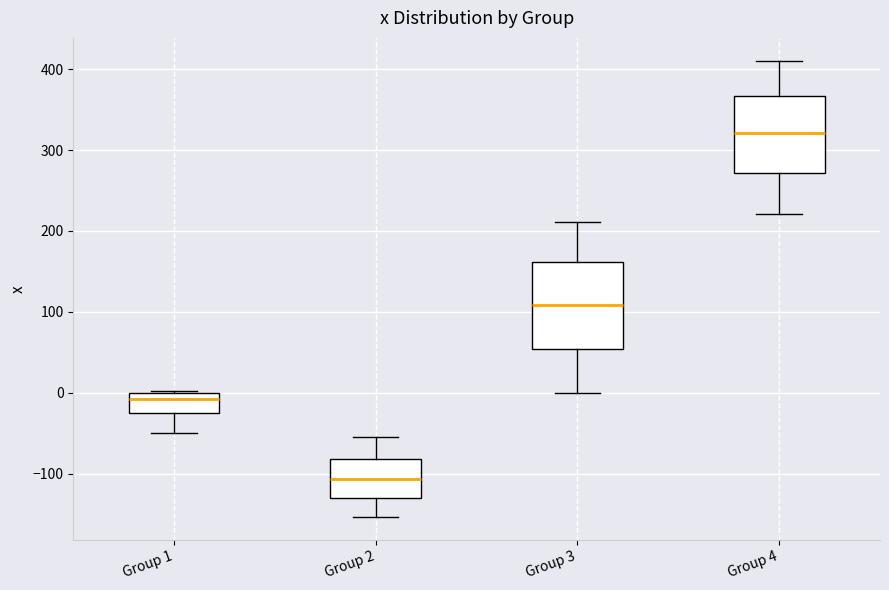

Where does the lower whisker of the box for Group 3 end on the y-axis? The values are not printed on the chart, so give them approximately, as read against the axis.

0